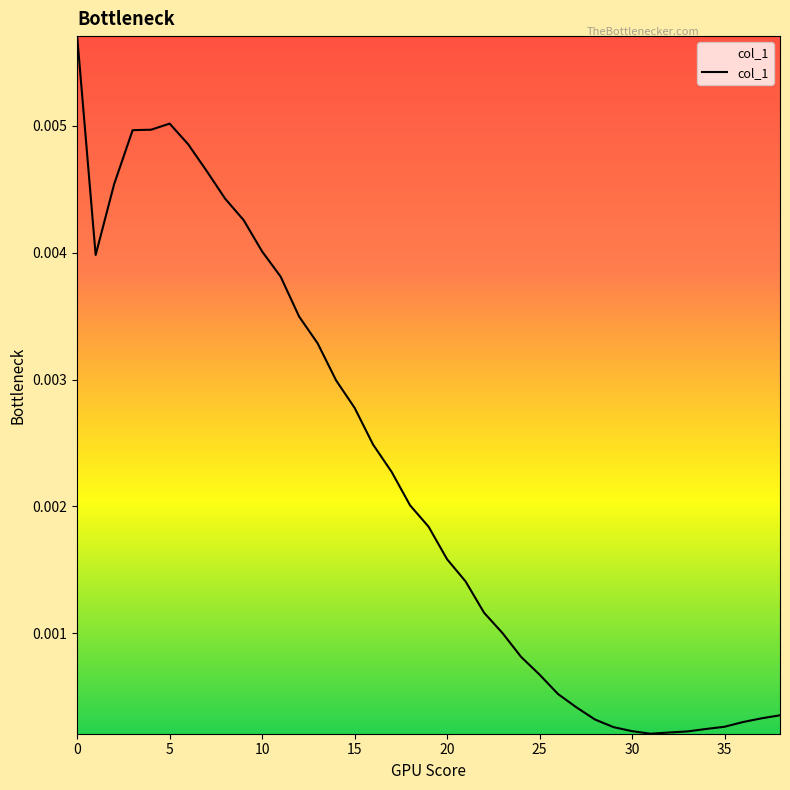

Is this an area chart (filled region under the line)?

Yes